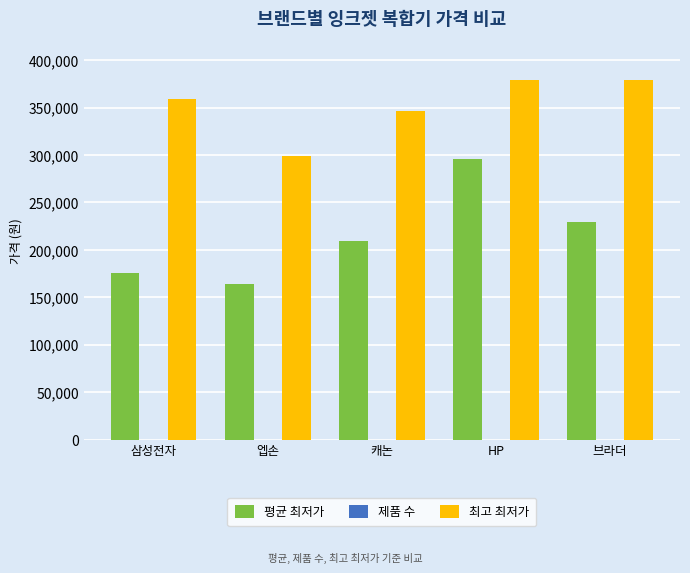

True or false: 평균 최저가 has a value of 318592 at 브라더.

False